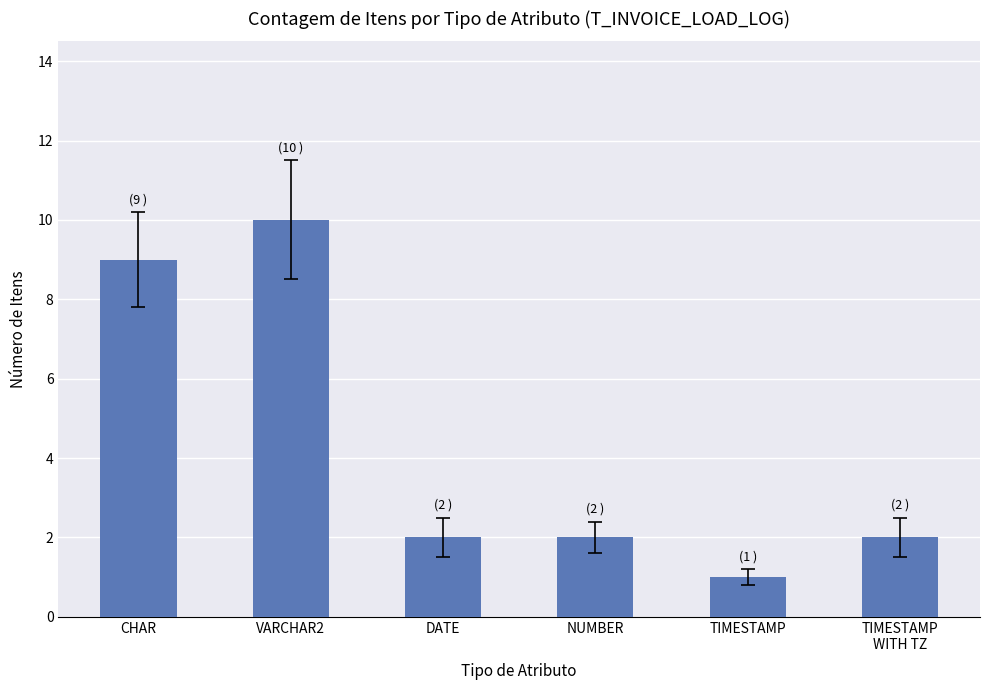

What is the minimum value shown in the chart?

1